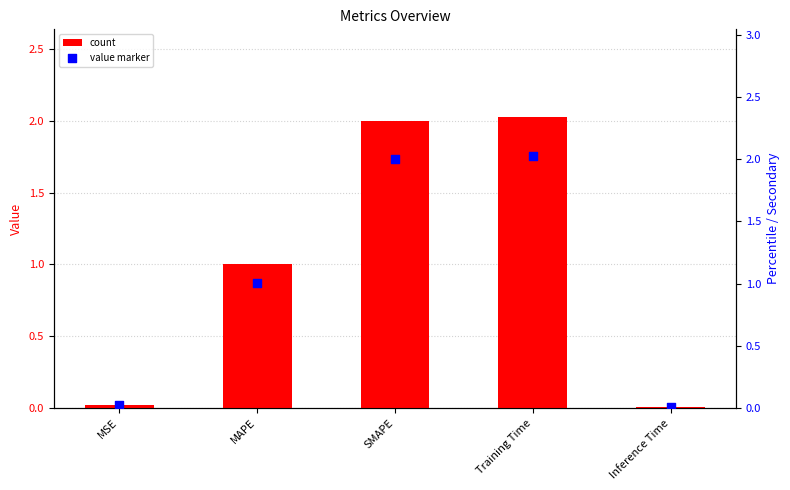

Is the value of col_1 (marker) at Training Time greater than the value of col_1 at SMAPE?

Yes